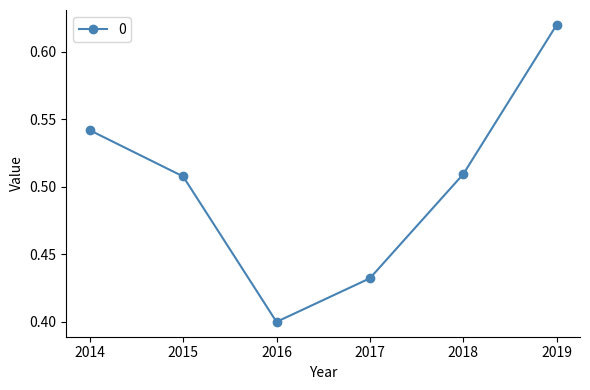

Which label corresponds to the largest value in the chart?

2019